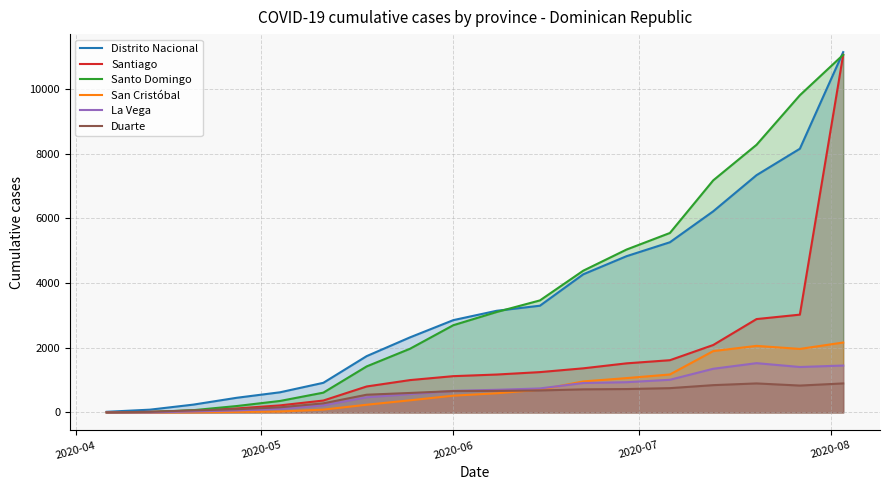

True or false: La Vega and Santiago intersect in this chart.

False